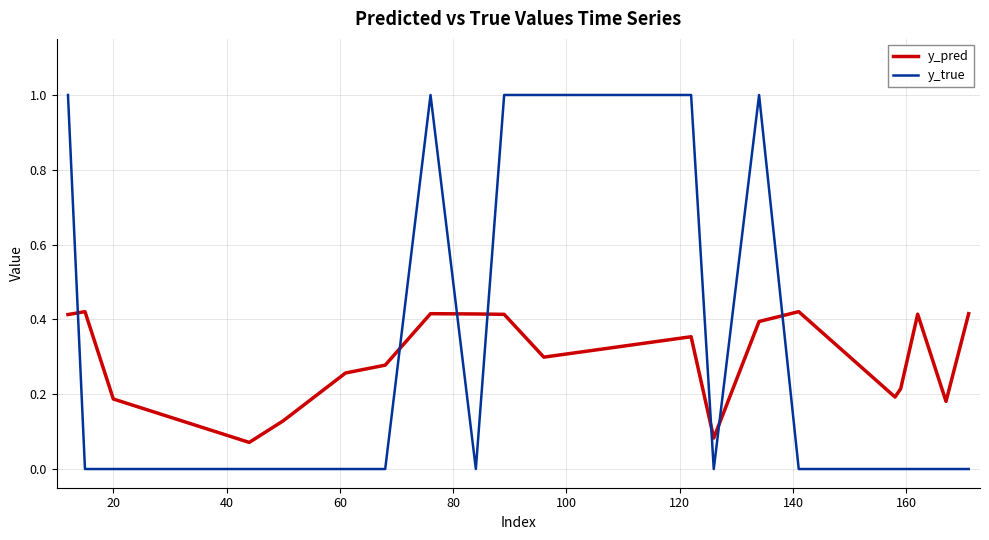

Which series has the largest range (max minus min)?

y_true